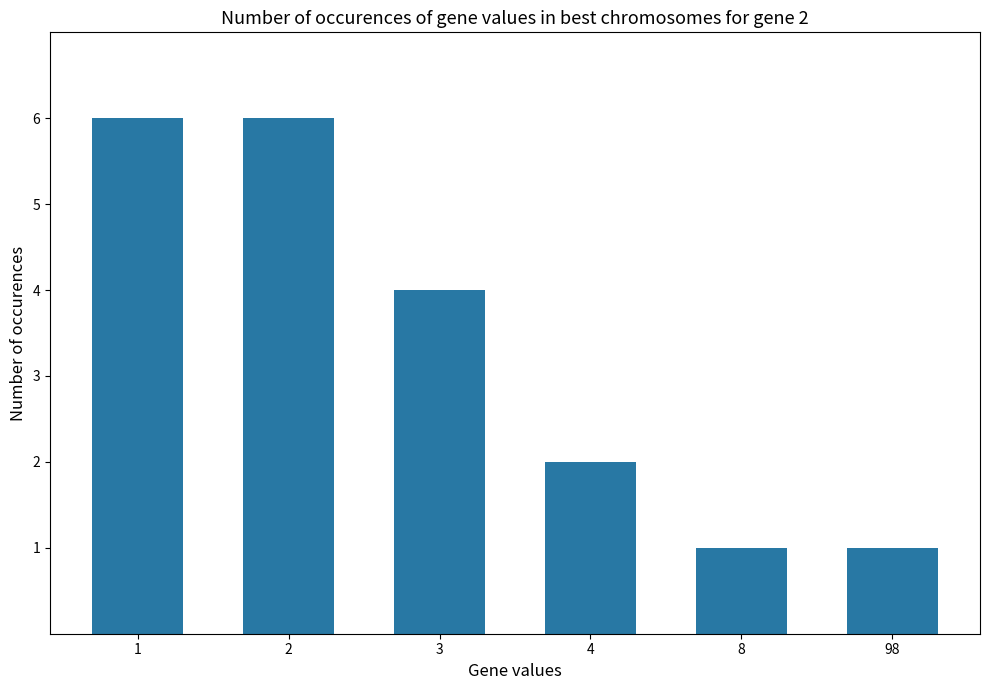

What is the average value?

3